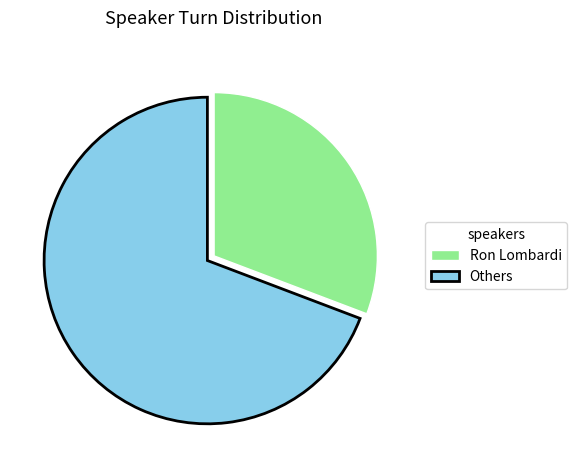

Approximately how many times larger is the value at Others compared to Ron Lombardi?

2.2